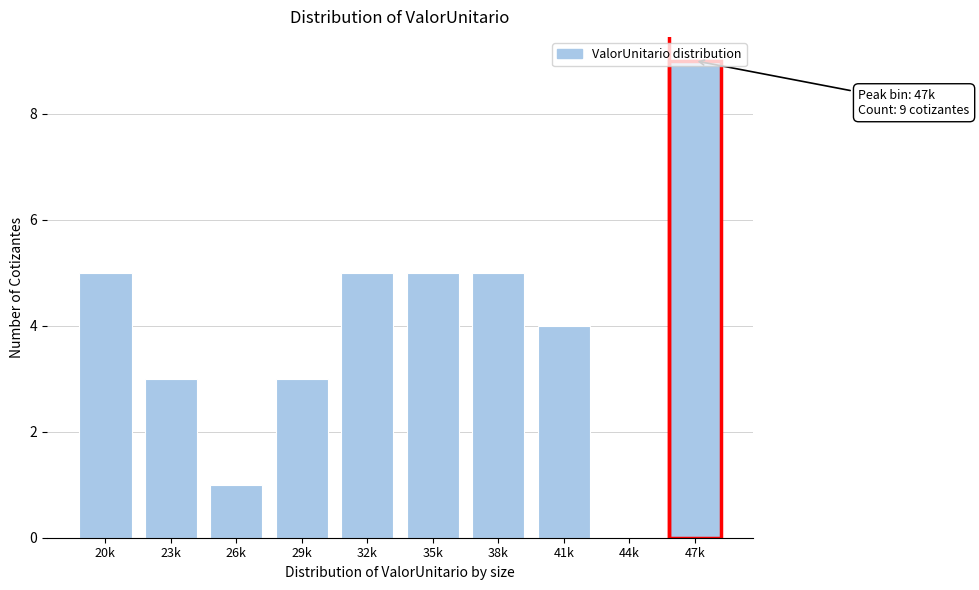

Which label corresponds to the largest value in the chart?

47k